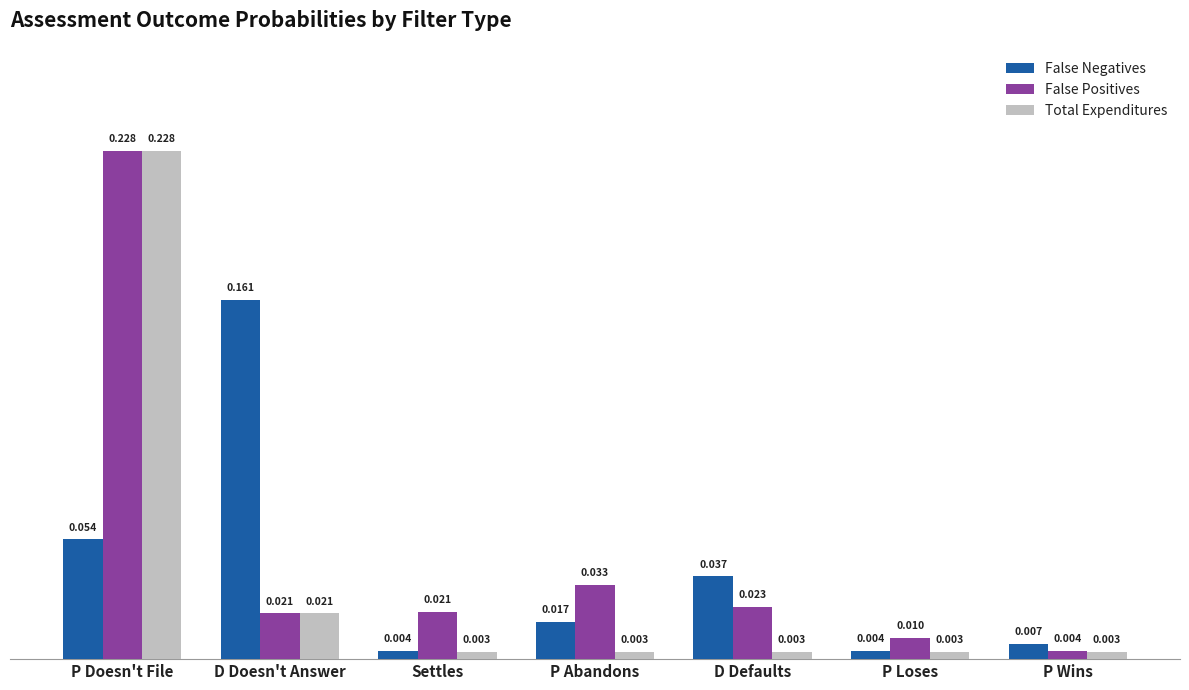

Are the bars horizontal?

No